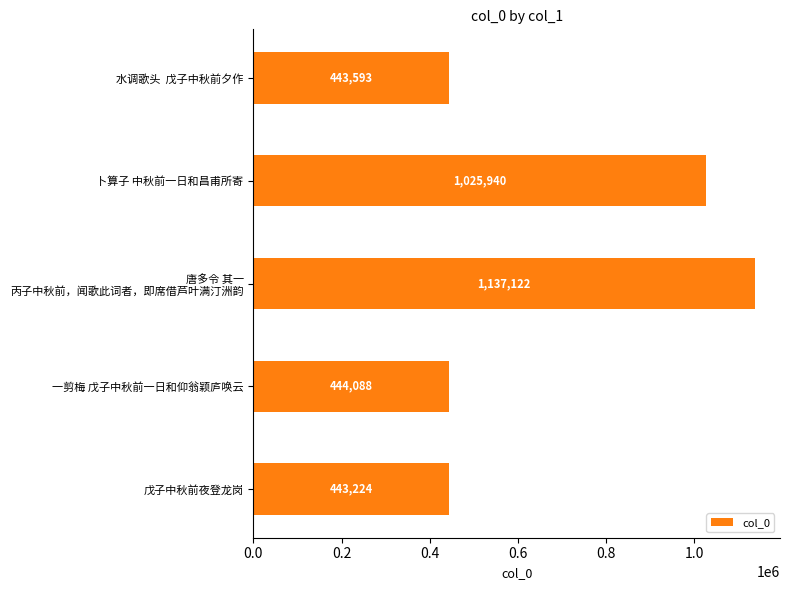

Where is the data nearest to the value 790173?

卜算子 中秋前一日和昌甫所寄